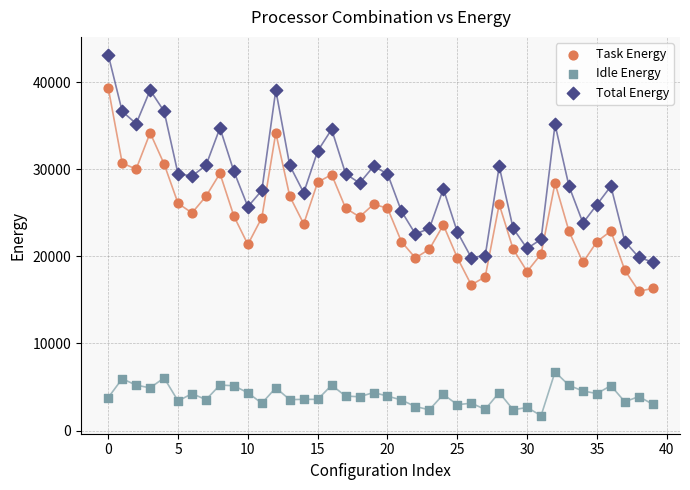

What are all the series names shown in the legend?

Task Energy, Idle Energy, Total Energy